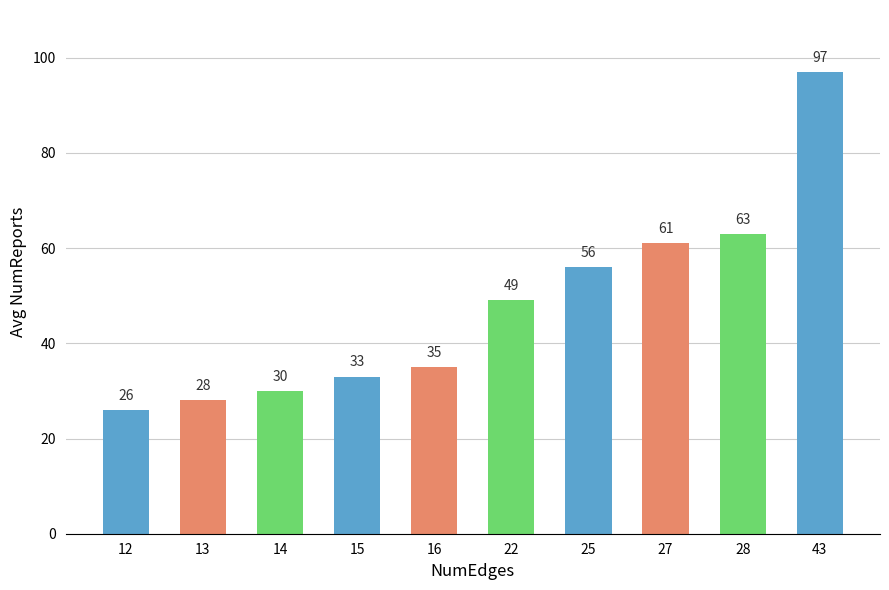

How many categories are shown in the chart?

10